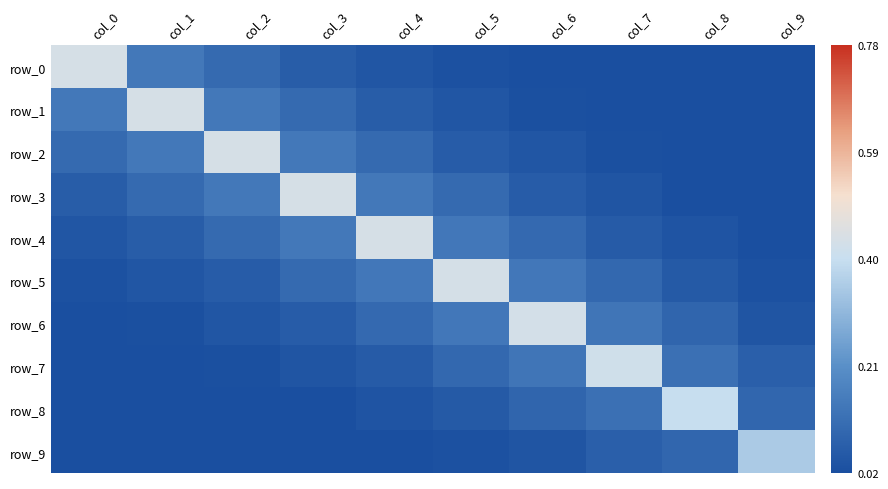

What is the approximate value of row_8 at col_7?

0.1